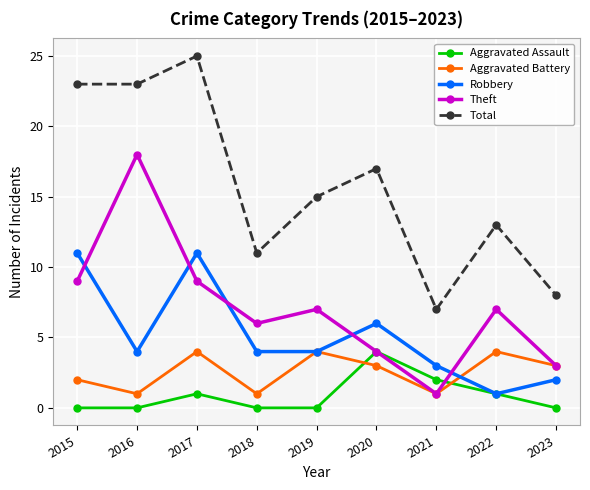

Count the number of categories in the chart.

9